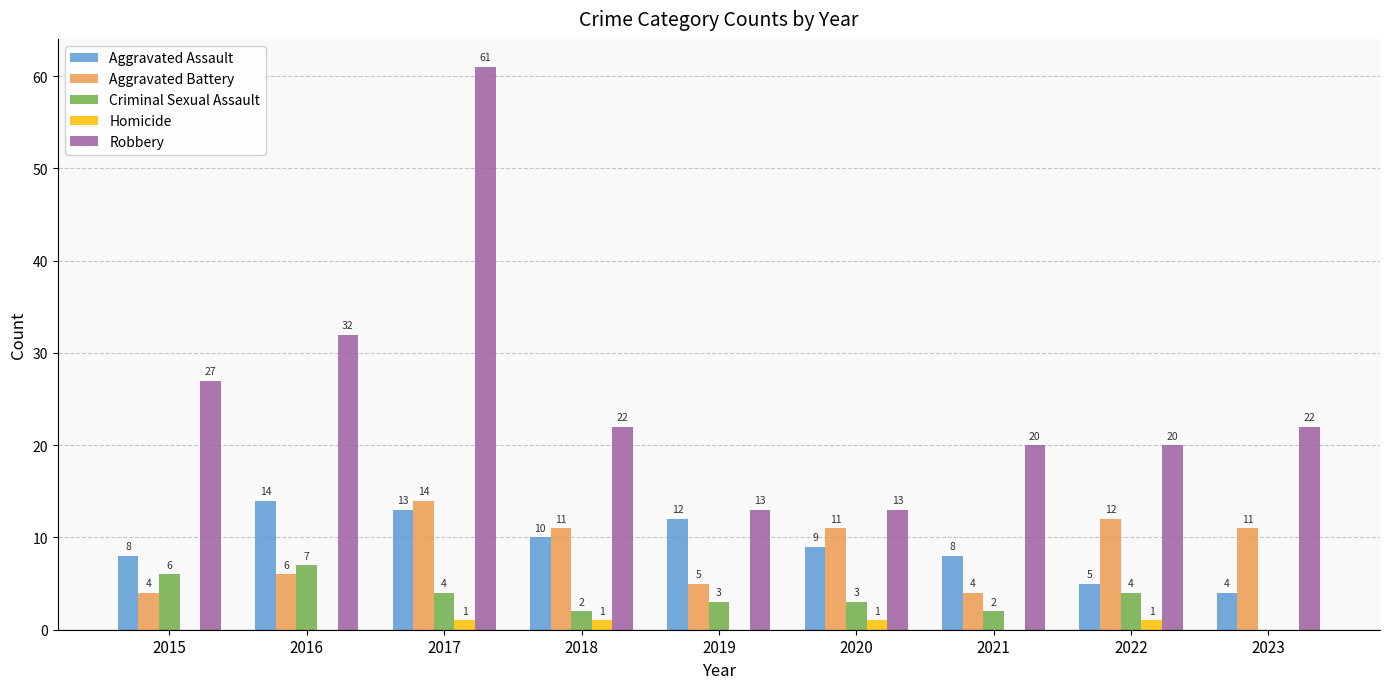

Which series changed the most between 2015 and 2020?

Robbery